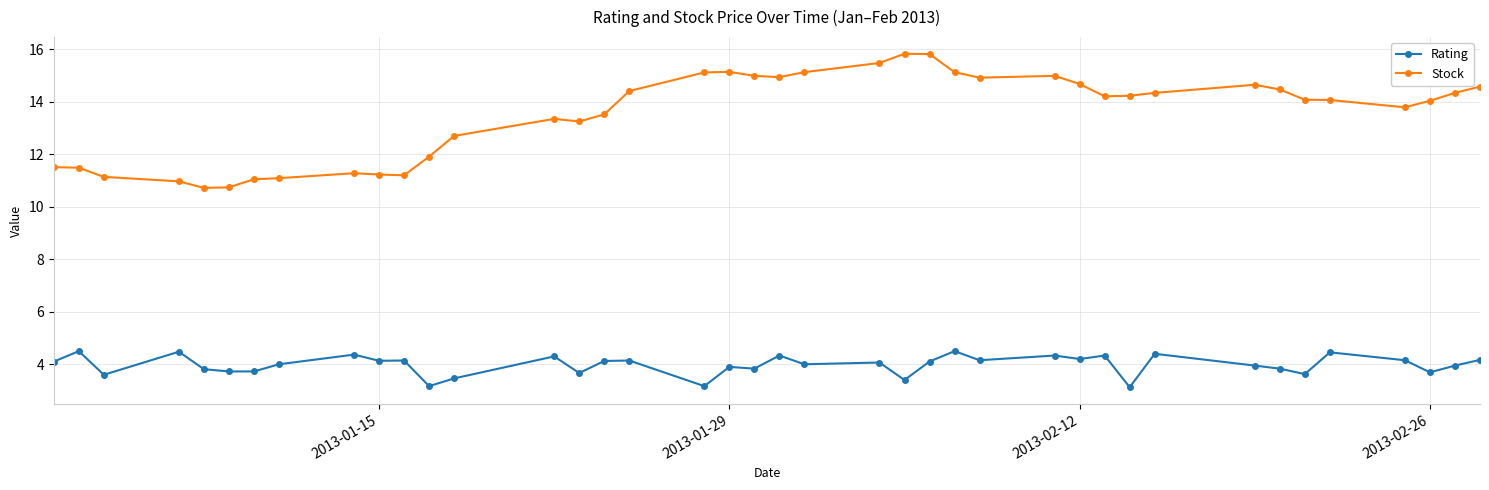

What is the value of the Stock point at the 39th from the left?

14.3